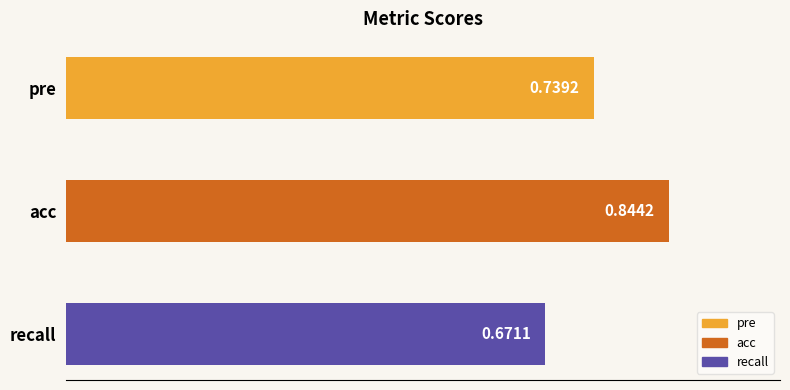

Where is the data nearest to the value 0?

recall